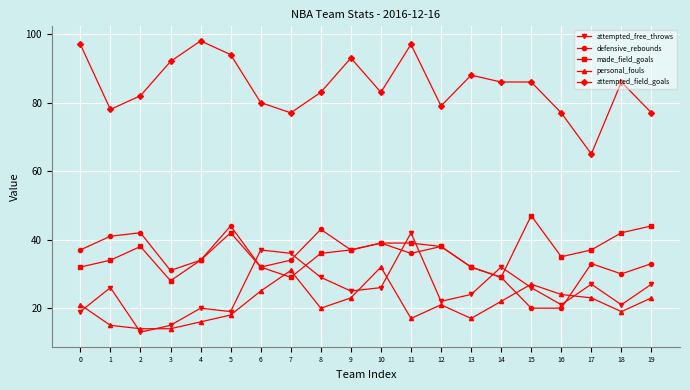

Reading left to right, transcribe all the data shown in this chart.

attempted_free_throws: 0=19	1=26	2=13	3=15	4=20	5=19	6=37	7=36	8=29	9=25	10=26	11=42	12=22	13=24	14=32	15=26	16=21	17=27	18=21	19=27
defensive_rebounds: 0=37	1=41	2=42	3=31	4=34	5=44	6=32	7=34	8=43	9=37	10=39	11=36	12=38	13=32	14=29	15=20	16=20	17=33	18=30	19=33
made_field_goals: 0=32	1=34	2=38	3=28	4=34	5=42	6=32	7=29	8=36	9=37	10=39	11=39	12=38	13=32	14=29	15=47	16=35	17=37	18=42	19=44
personal_fouls: 0=21	1=15	2=14	3=14	4=16	5=18	6=25	7=31	8=20	9=23	10=32	11=17	12=21	13=17	14=22	15=27	16=24	17=23	18=19	19=23
attempted_field_goals: 0=97	1=78	2=82	3=92	4=98	5=94	6=80	7=77	8=83	9=93	10=83	11=97	12=79	13=88	14=86	15=86	16=77	17=65	18=86	19=77